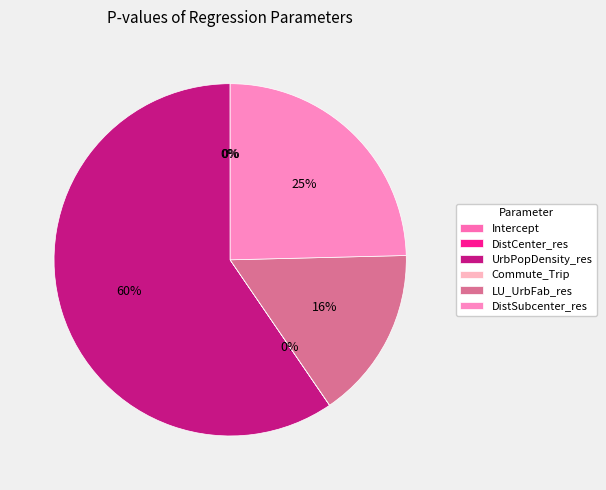

Combined, do DistCenter_res and Intercept account for over 50%?

No